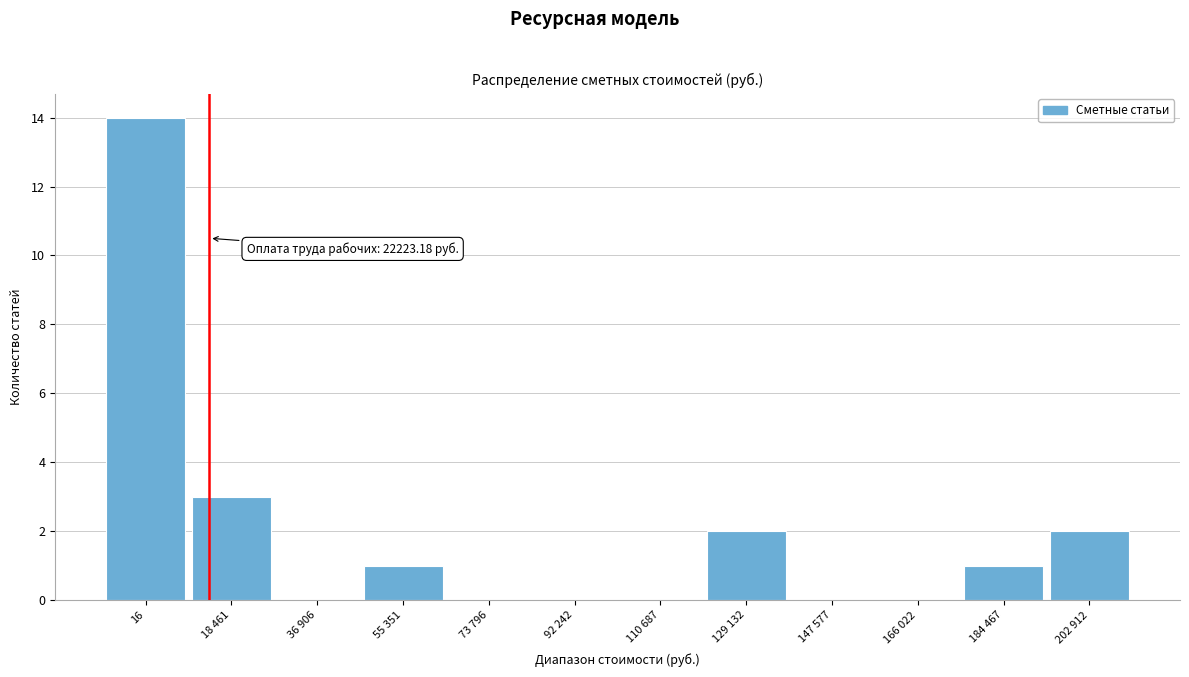

Reading left to right, extract all data points from this chart.

16=14	18 461=3	36 906=0	55 351=1	73 796=0	92 242=0	110 687=0	129 132=2	147 577=0	166 022=0	184 467=1	202 912=2